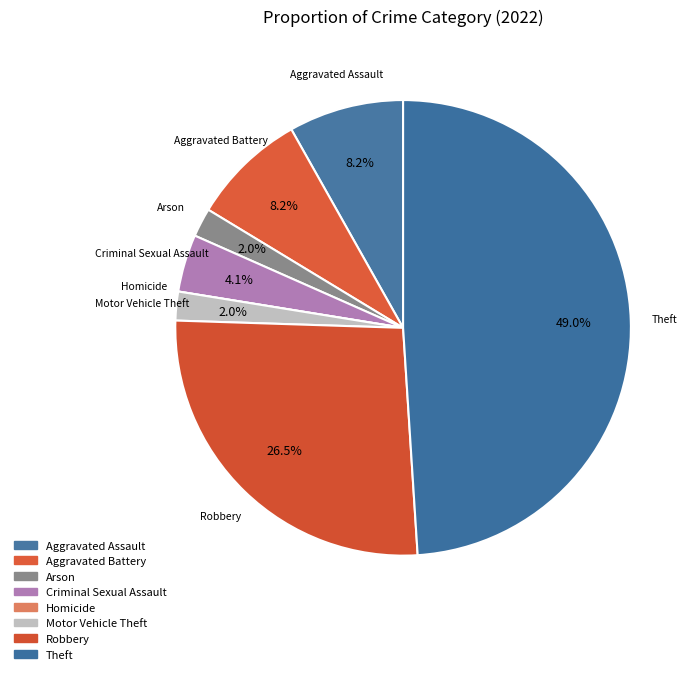

True or false: Arson accounts for 10% of the total.

False